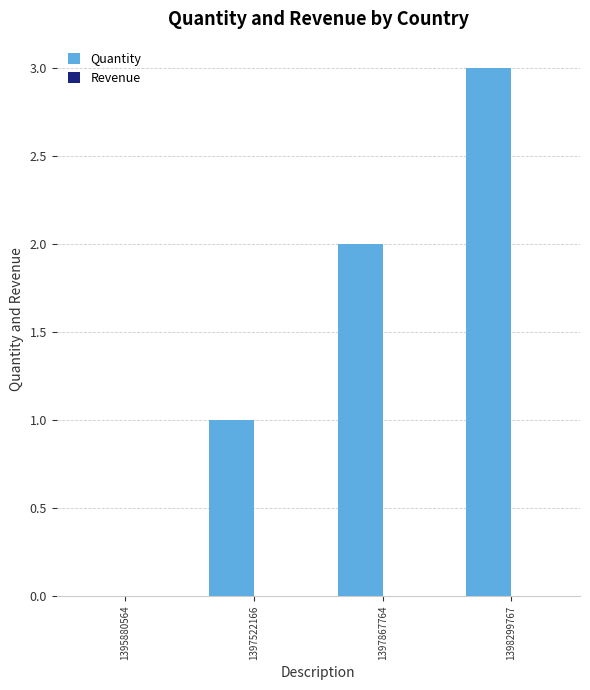

What is the sum of all values?

6